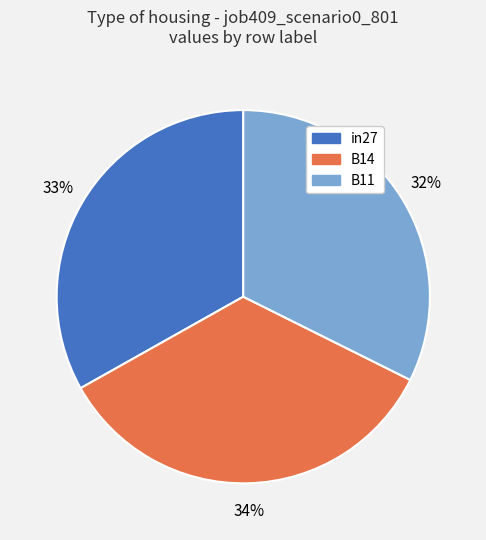

Between B14 and in27, which is larger?

B14